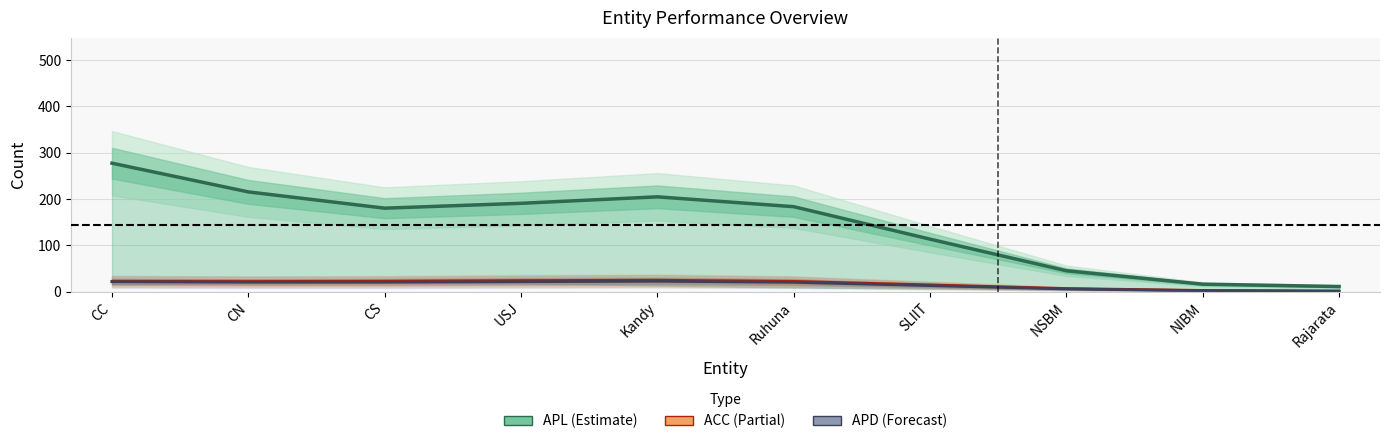

At how many categories does at least one series exceed 13?

9